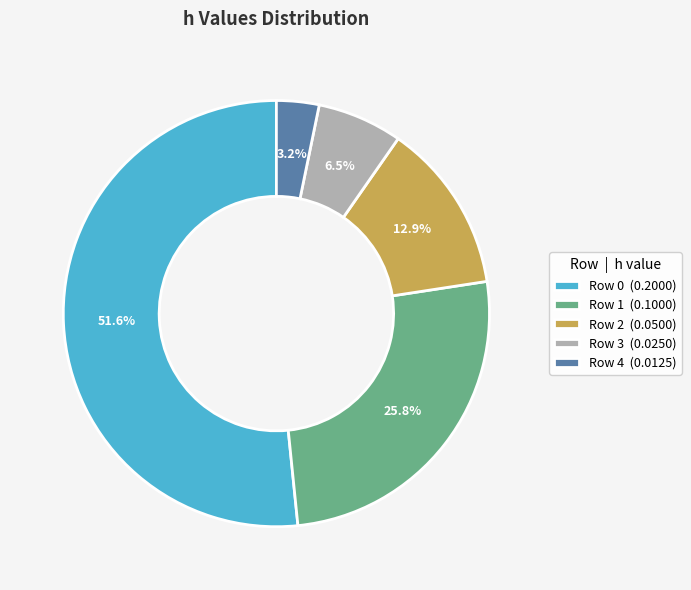

Between Row 4 (0.0125) and Row 3 (0.0250), which is larger?

Row 3 (0.0250)